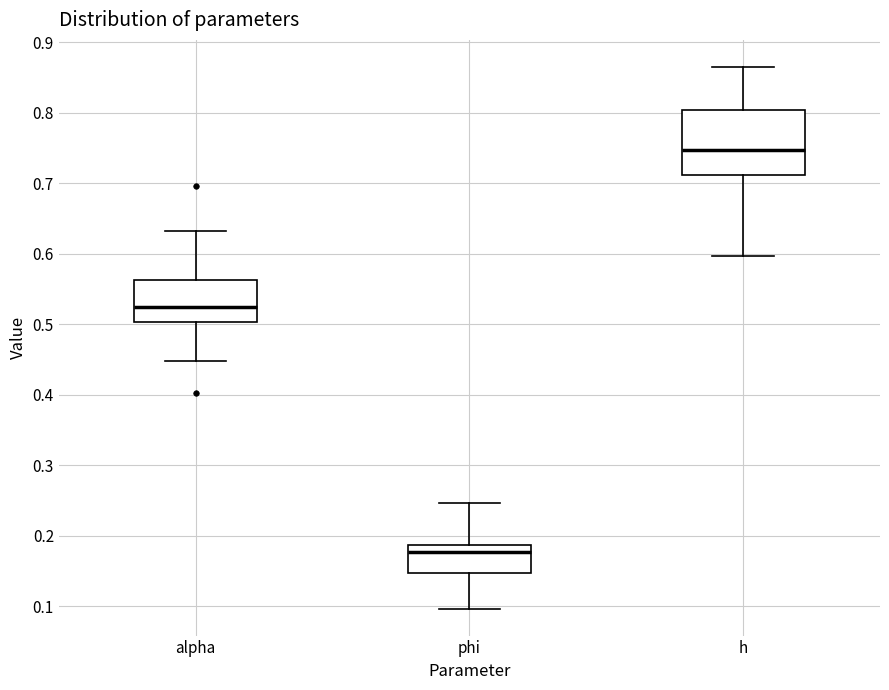

Reading left to right, transcribe this box plot: for each box, give where its median line is, the range the box spans, and where its two whiskers end, as read against the y-axis. The values are not printed on the chart, so give them approximately, as read against the axis.

alpha: median 0.52, box 0.50 to 0.56, whiskers 0.45 to 0.63
phi: median 0.18, box 0.15 to 0.19, whiskers 0.10 to 0.25
h: median 0.75, box 0.71 to 0.80, whiskers 0.60 to 0.86